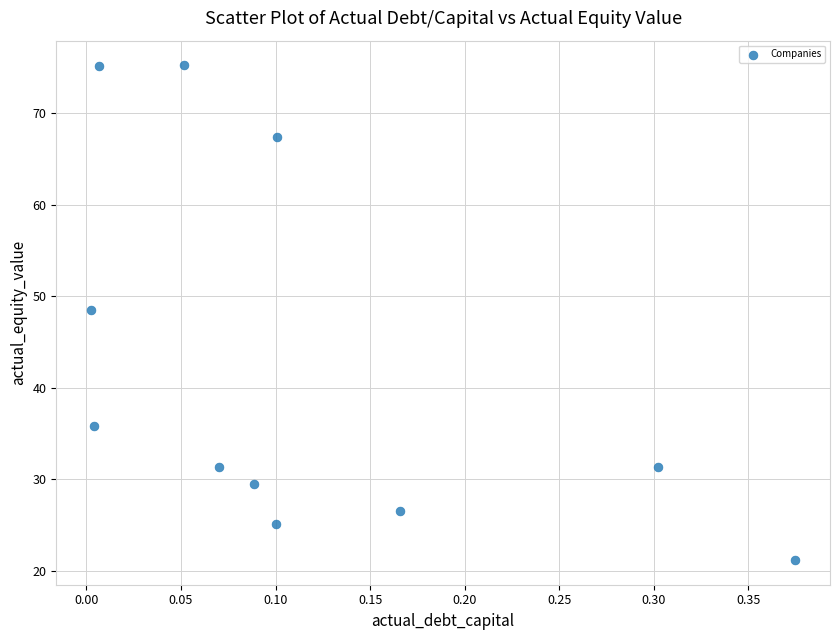

What is the average Y value?

42.5